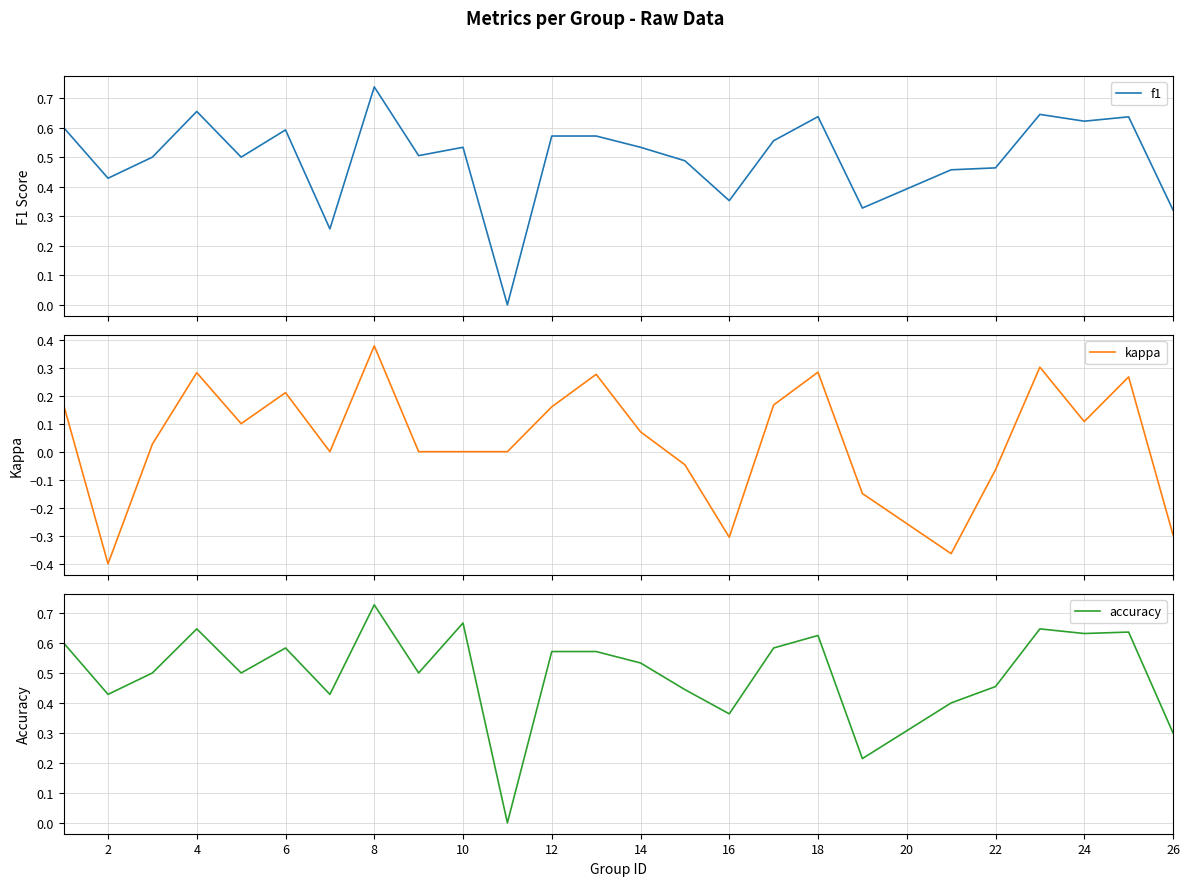

At which label does accuracy reach its peak?

8